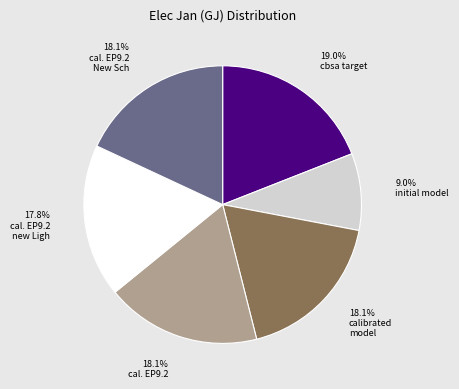

Is there a majority slice in this chart?

No